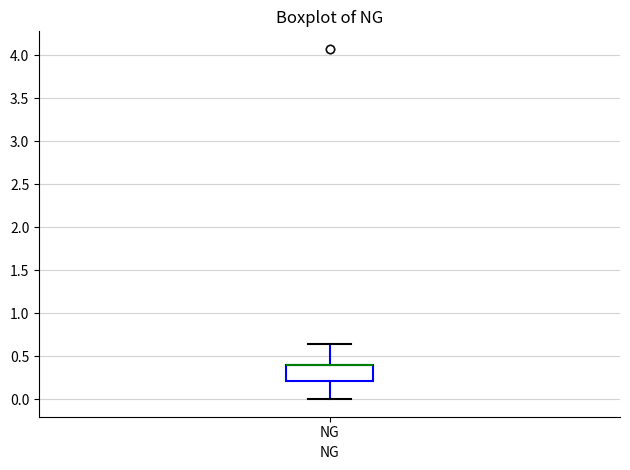

Read this box plot against the y-axis: the position of the median line, the range covered by the box, and the ends of both whiskers. The values are not printed on the chart, so give them approximately, as read against the axis.

median 0.40 (drawn on the box's upper edge), box 0.20 to 0.40, whiskers 0.00 to 0.65